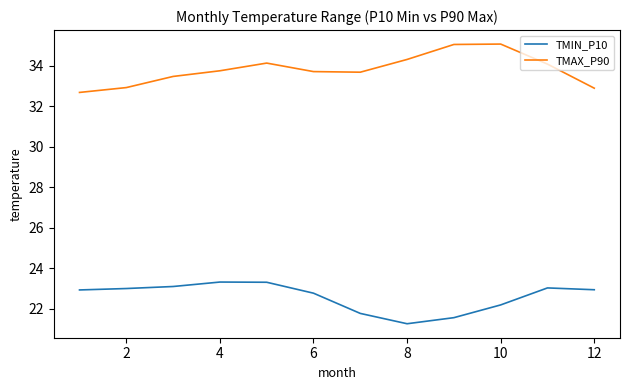

True or false: TMAX_P90 and TMIN_P10 intersect in this chart.

False